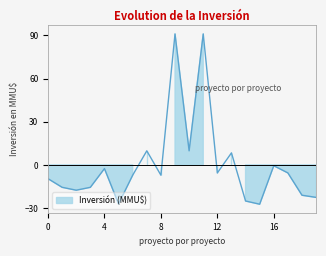

What is the greatest value displayed?

91.0